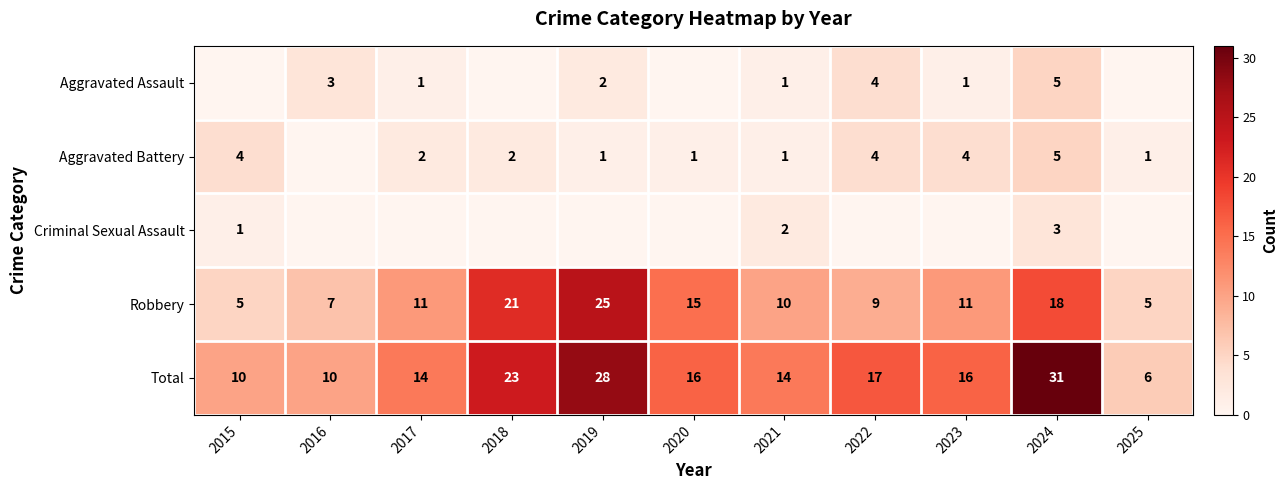

What is the lowest value of the Total series?

6